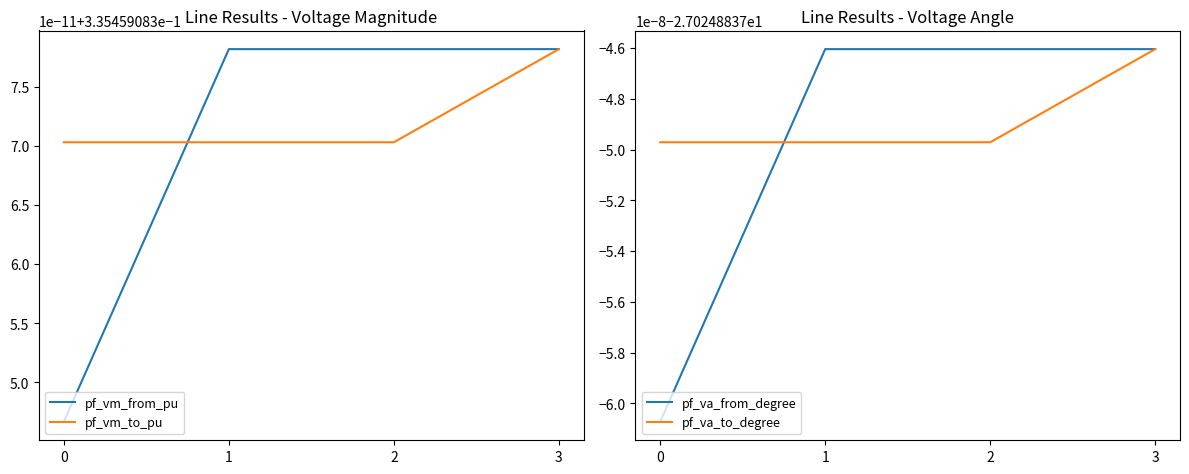

What is the approximate value of pf_va_to_degree at 2?

-27.0